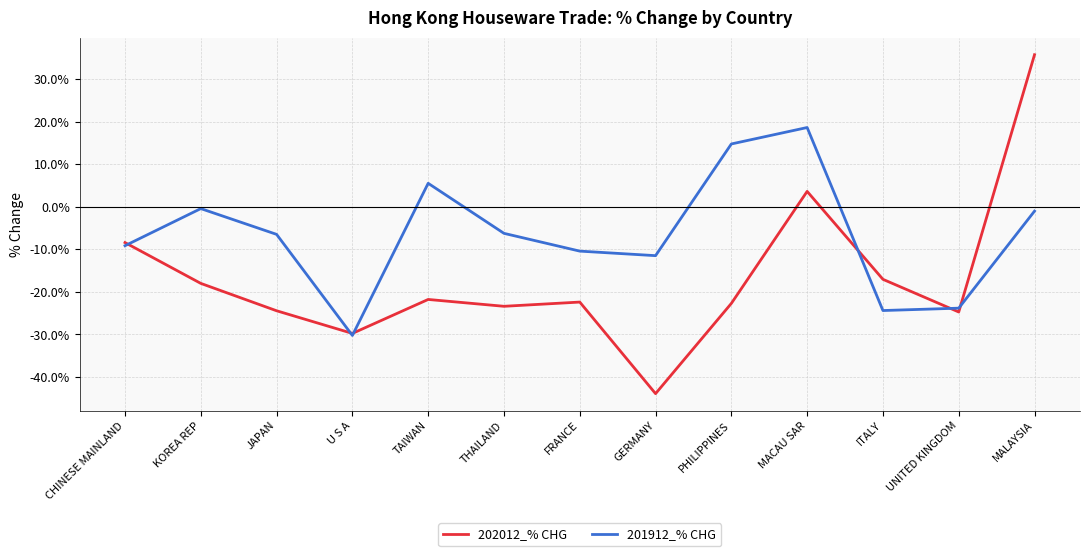

Which series has the largest range (max minus min)?

202012_% CHG